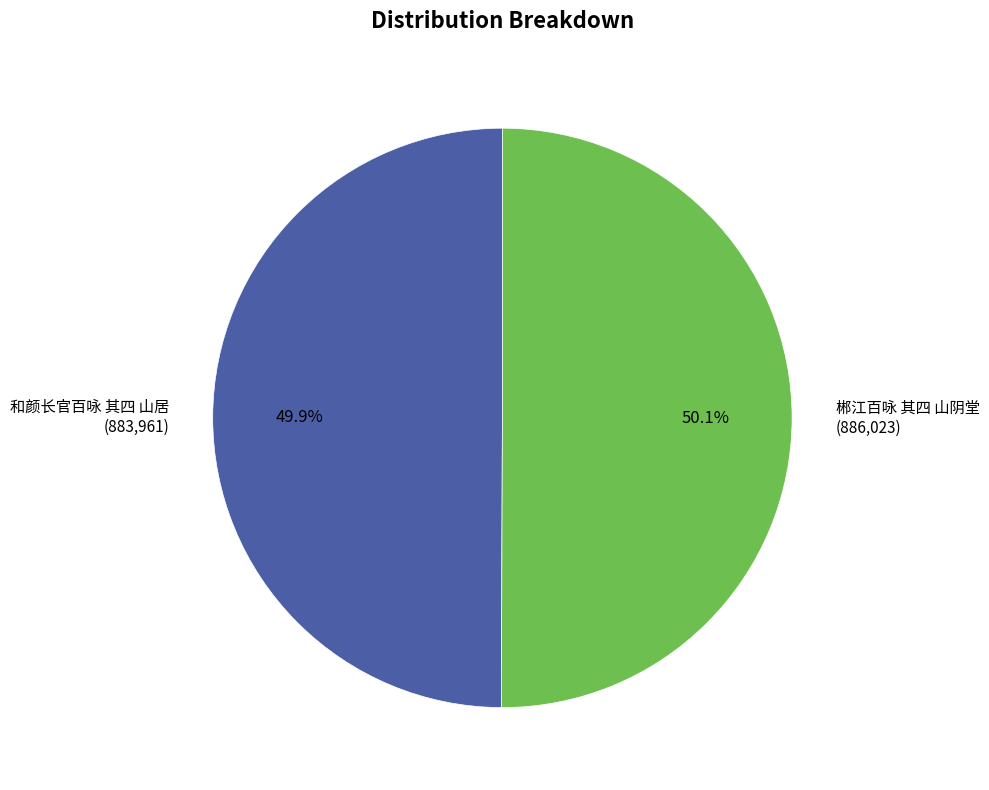

True or false: 和颜长官百咏 其四 山居 accounts for 43% of the total.

False